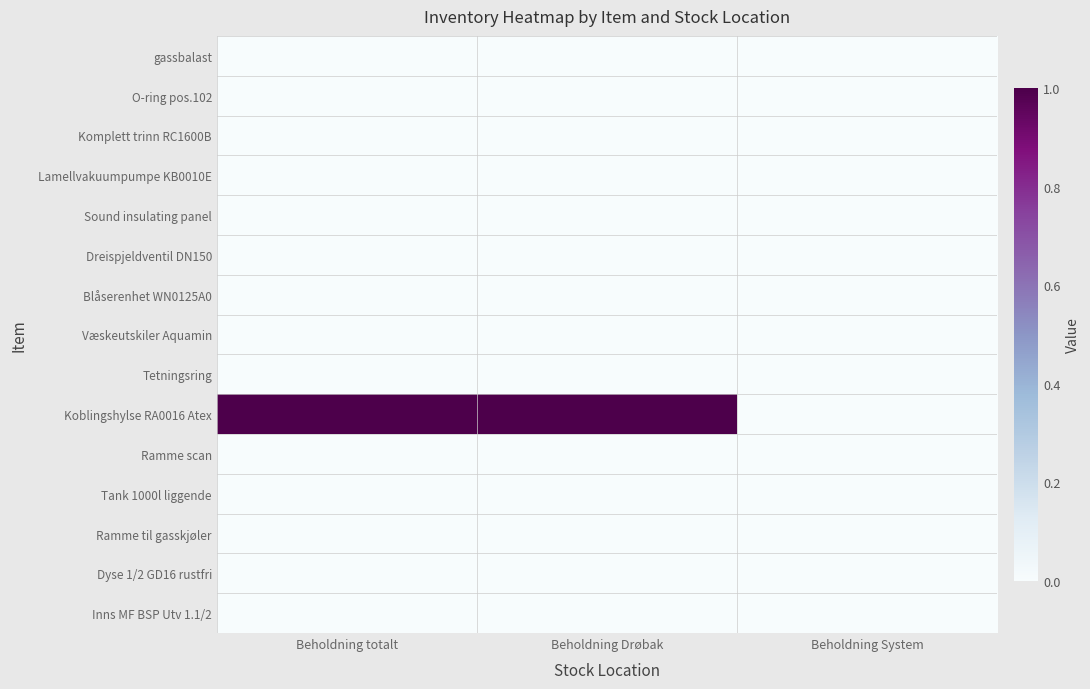

At how many categories does at least one series exceed 0?

2